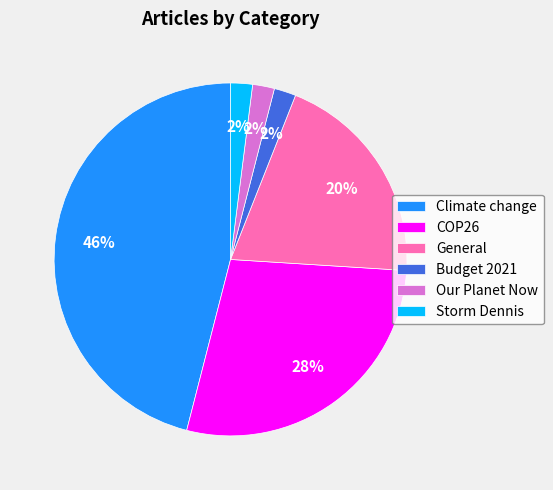

To the nearest percent, what percentage of the pie is COP26?

28%